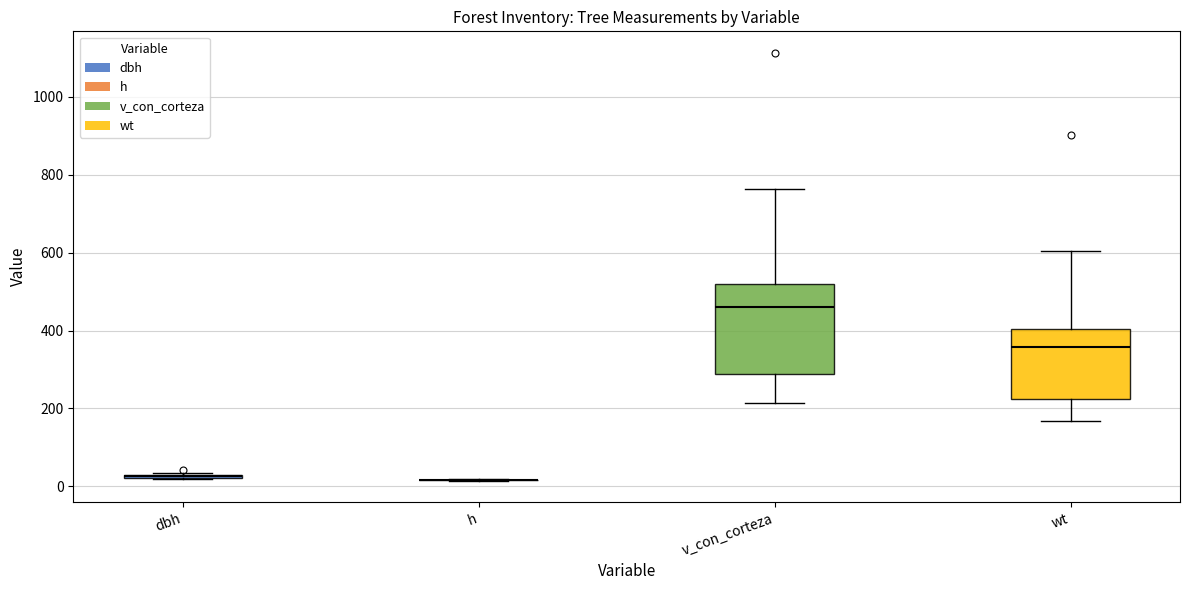

Reading left to right, read every box against the y-axis: the position of its median line, the range the box covers, and the ends of its whiskers. The values are not printed on the chart, so give them approximately, as read against the axis.

dbh: box collapsed to a line at 20, whiskers 20 to 40
h: box collapsed to a line at 20, whiskers 20 to 20
v_con_corteza: median 460, box 280 to 520, whiskers 220 to 760
wt: median 360, box 220 to 400, whiskers 160 to 600